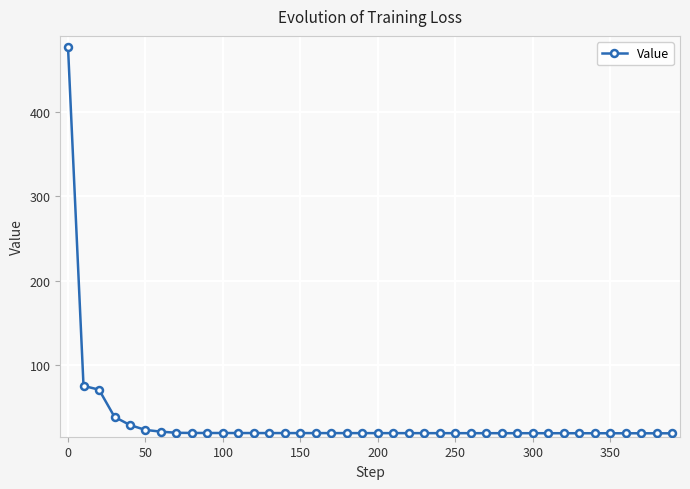

What is the average value?

34.2